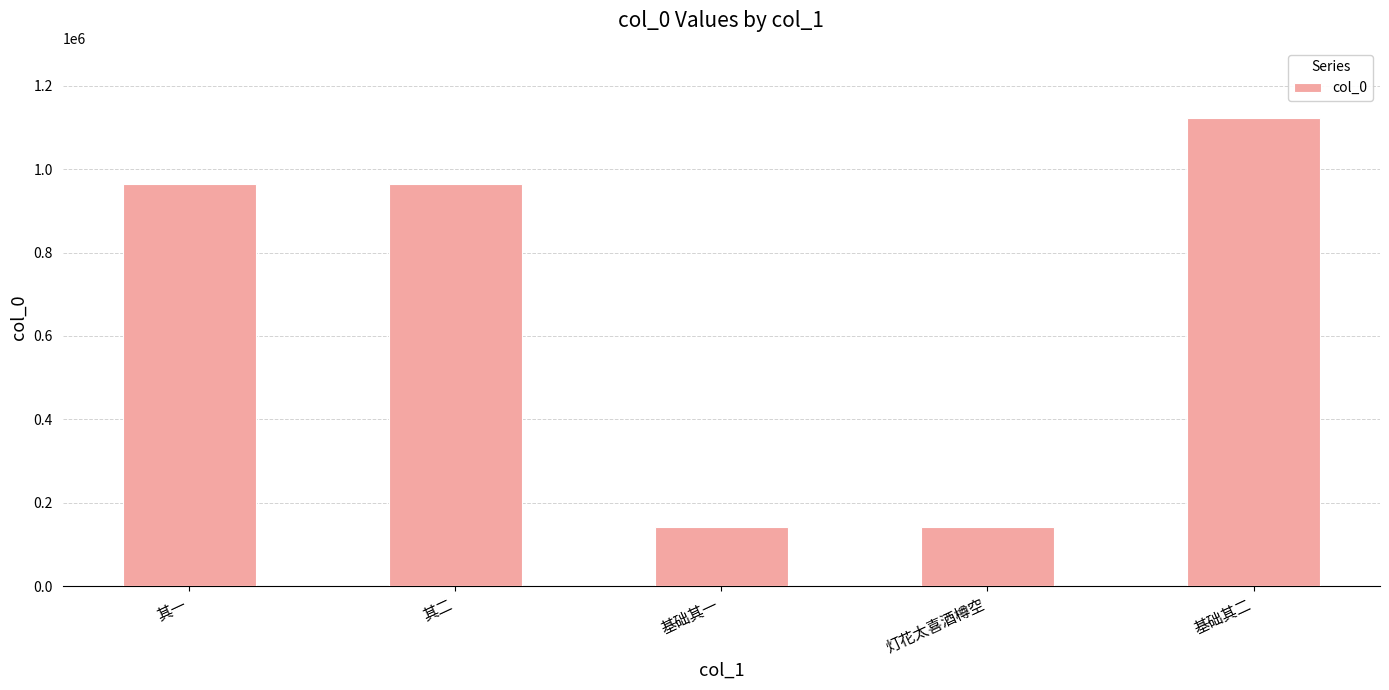

What position from the left is 灯花太喜酒樽空?

4